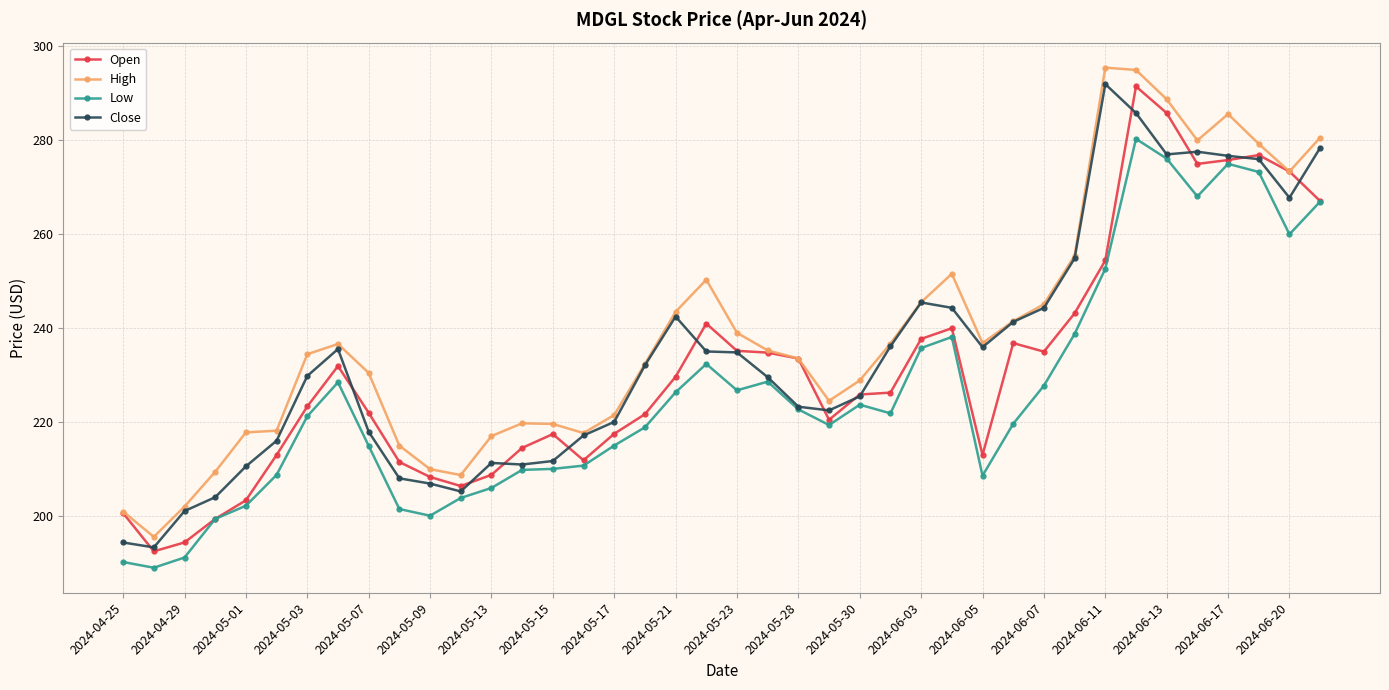

What are all the series names shown in the legend?

Open, High, Low, Close